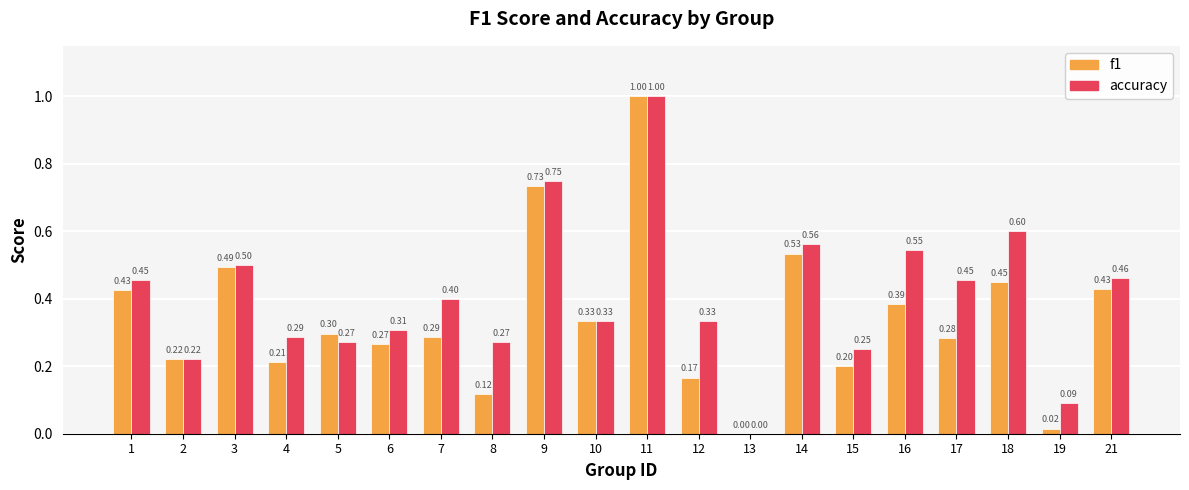

Are the bars grouped side by side (vs. stacked)?

Yes